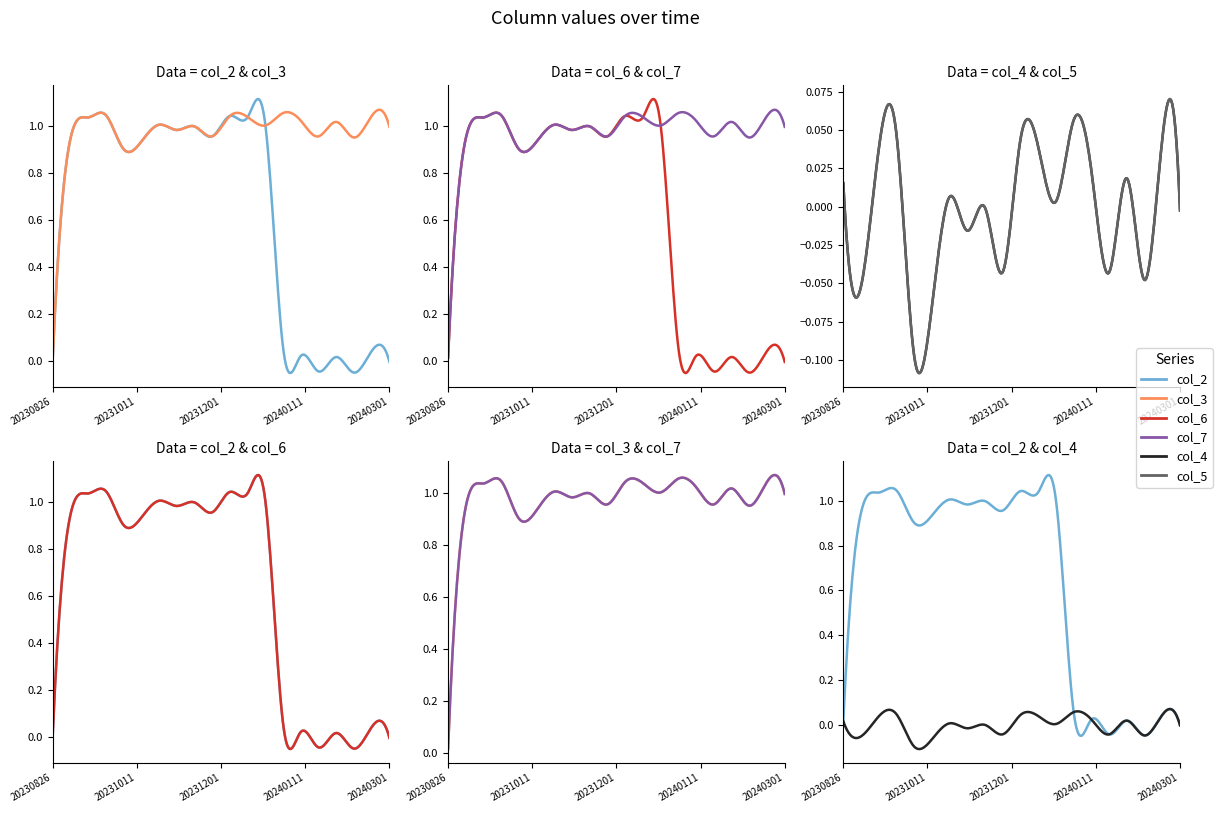

How many lines are shown in the chart?

6